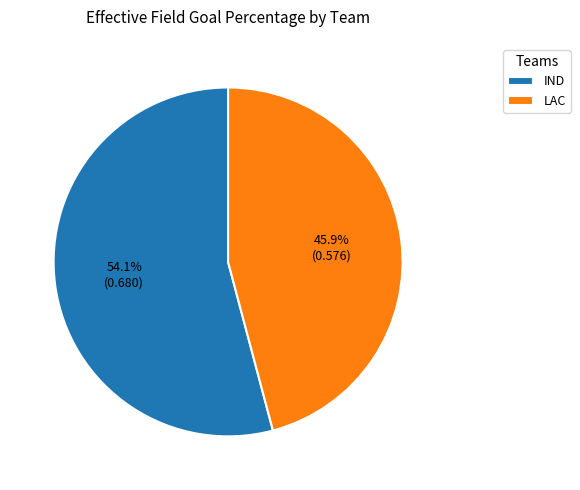

Does any single category account for the majority?

Yes